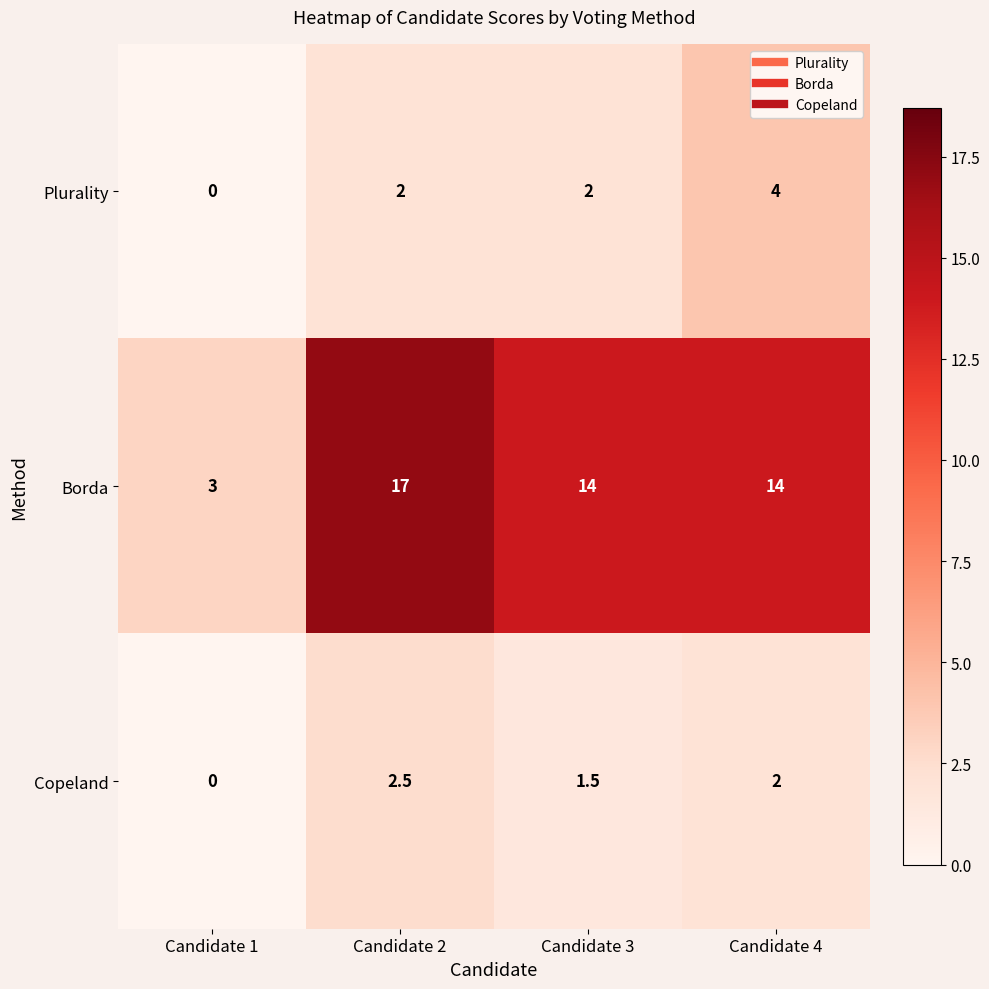

At which category is the sum across all series the highest?

Candidate 2